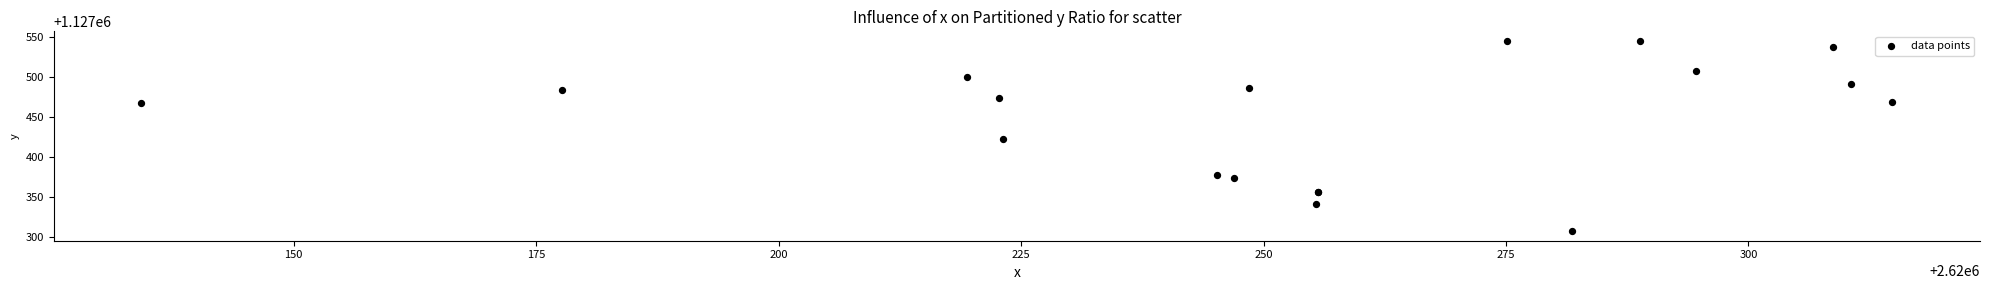

What Y value in the scatter plot is closest to 1127426?

1127422.3